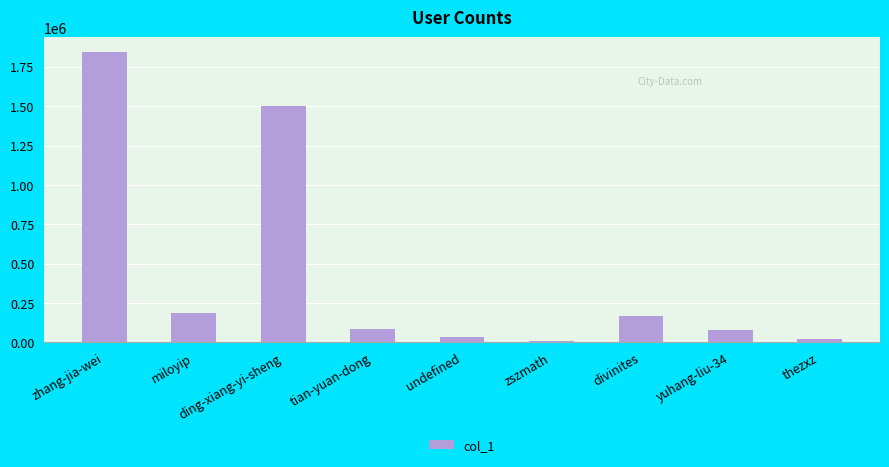

What is the greatest value displayed?

1845596